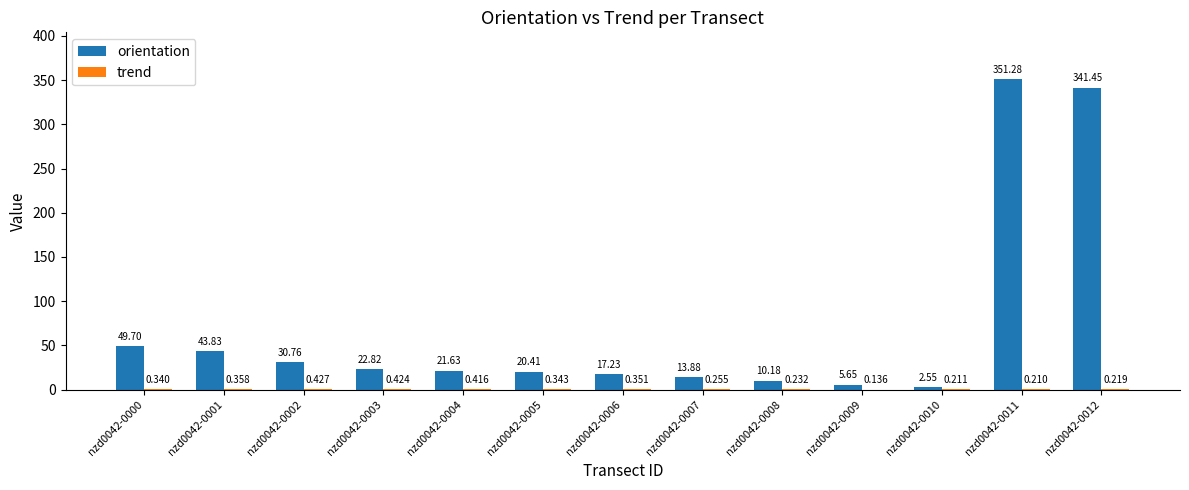

Which series changed the most between nzd0042-0003 and nzd0042-0007?

orientation